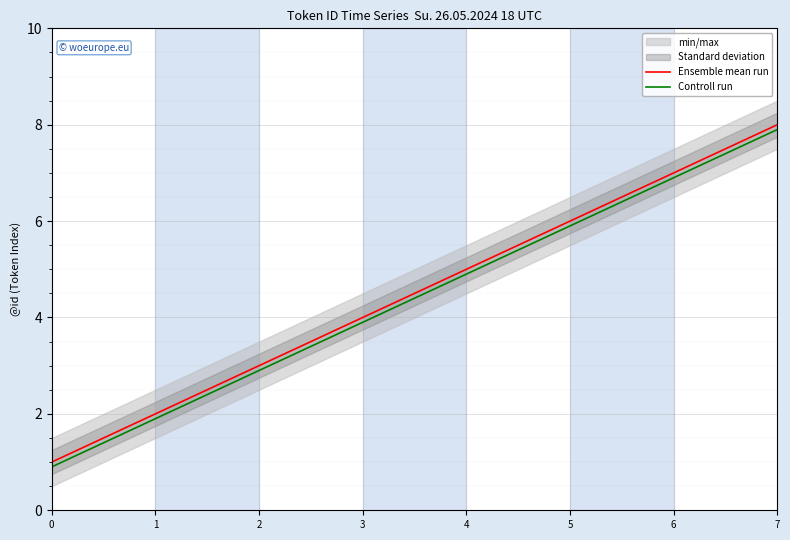

The value of Controll run at 0 is 0.9. True or false?

True